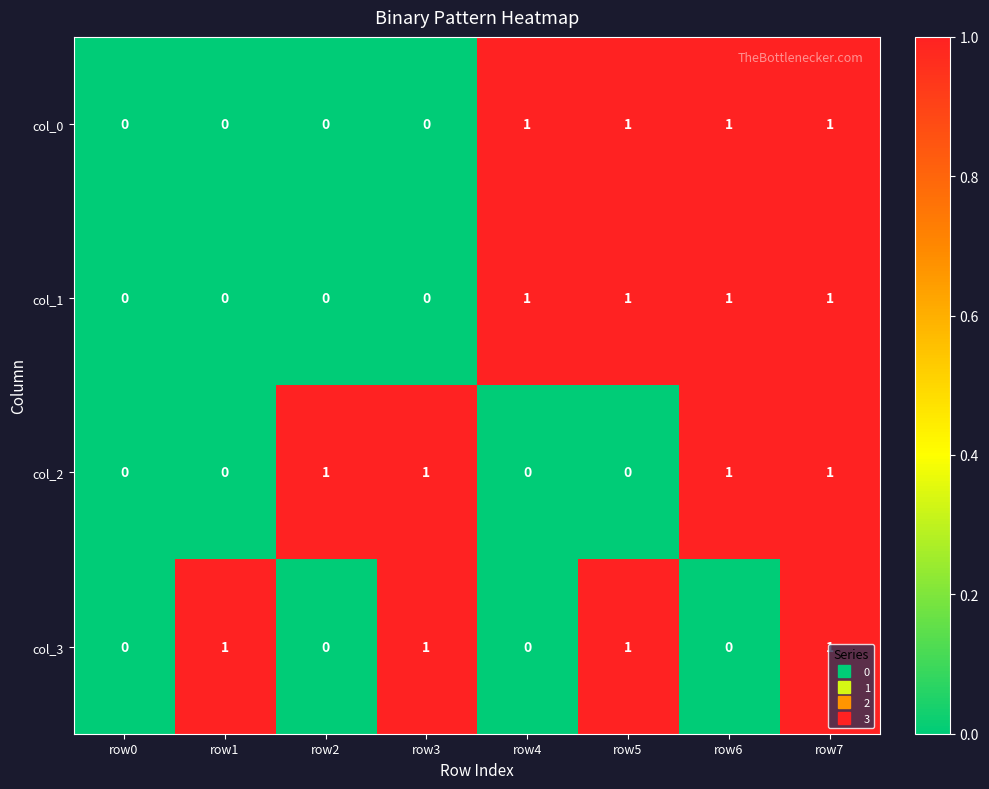

How many col_2 values are between 0 and 1?

8